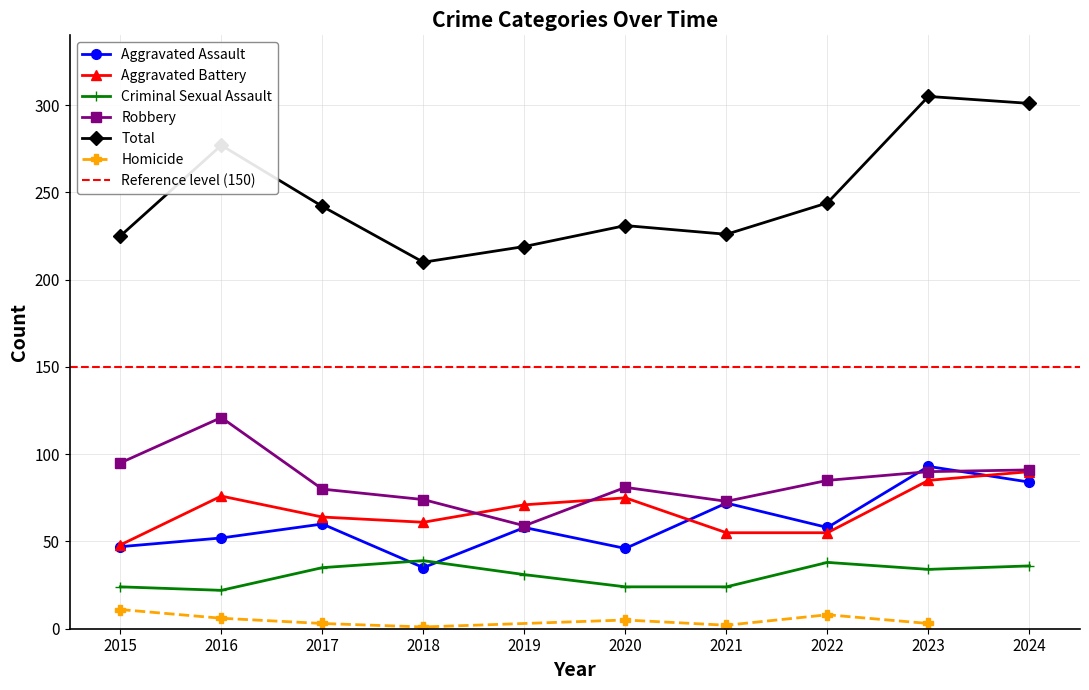

At how many categories does at least one series exceed 65?

10